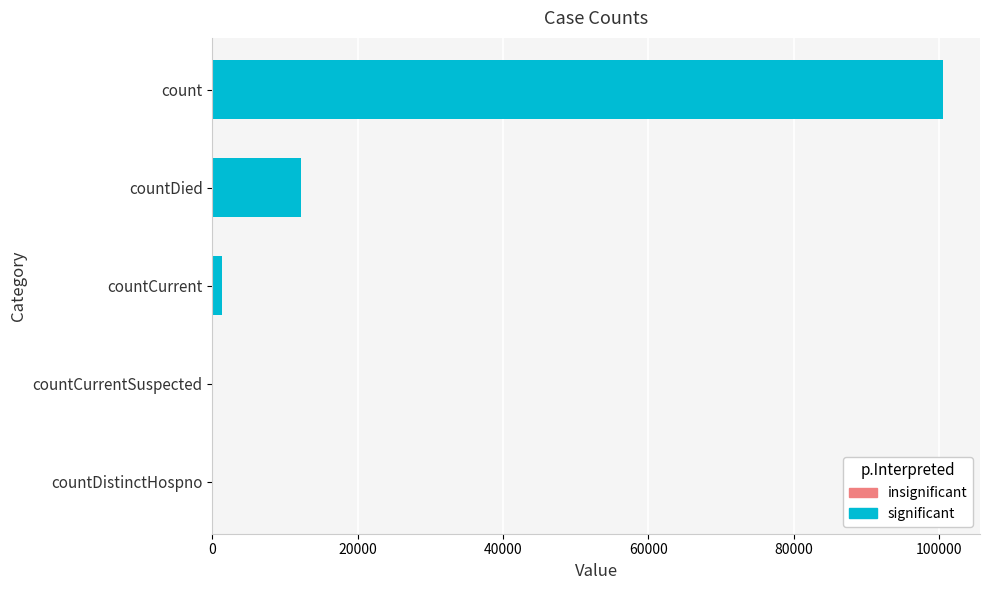

What is the greatest value displayed?

100625